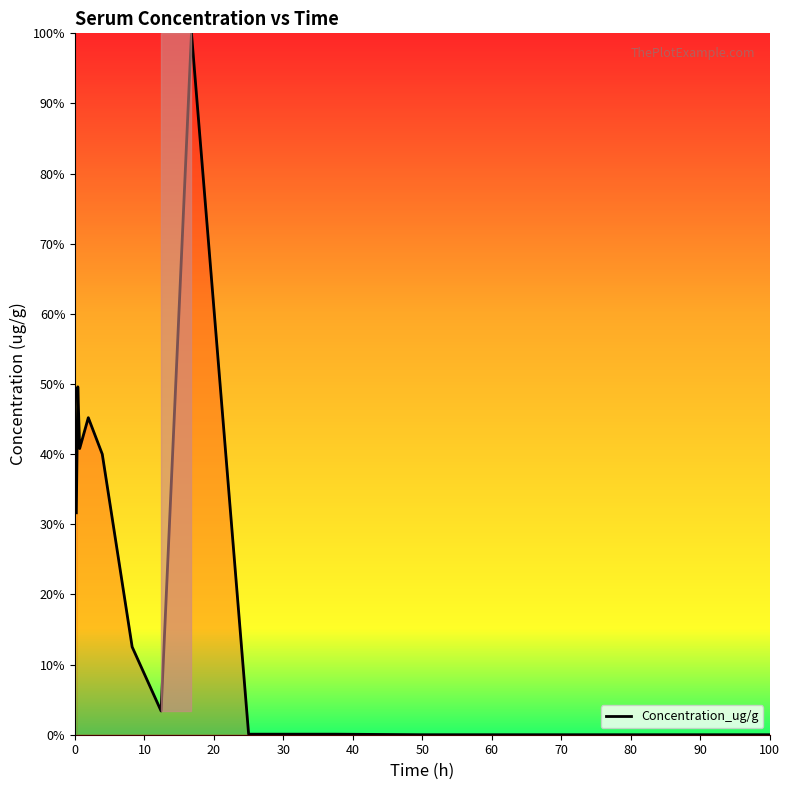

What is the greatest value displayed?

100.0